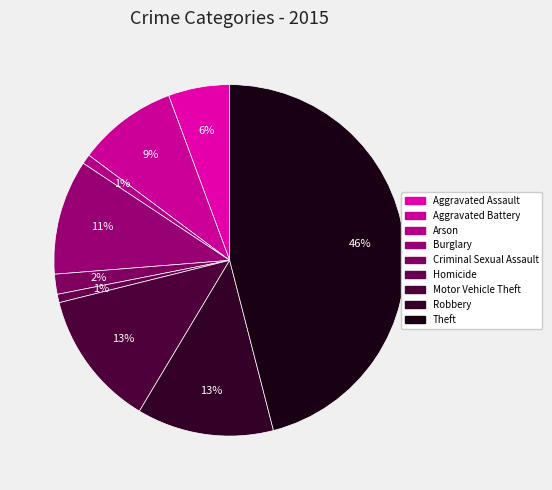

The Motor Vehicle Theft slice represents 13% of the pie. True or false?

True